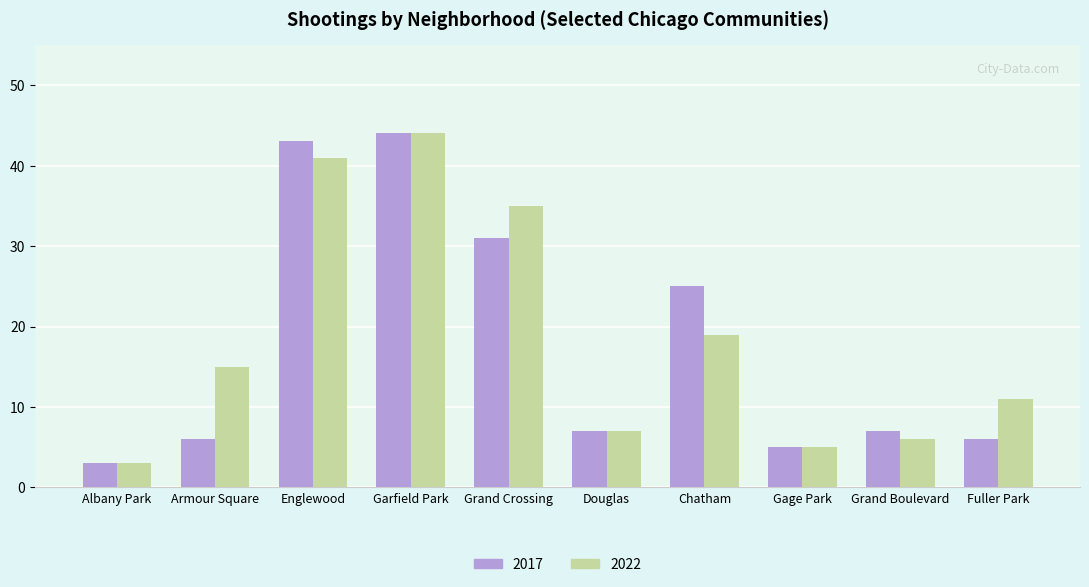

Reading right to left, what are all the values shown in this chart?

2017: Fuller Park=6	Grand Boulevard=7	Gage Park=5	Chatham=25	Douglas=7	Grand Crossing=31	Garfield Park=44	Englewood=43	Armour Square=6	Albany Park=3
2022: Fuller Park=11	Grand Boulevard=6	Gage Park=5	Chatham=19	Douglas=7	Grand Crossing=35	Garfield Park=44	Englewood=41	Armour Square=15	Albany Park=3